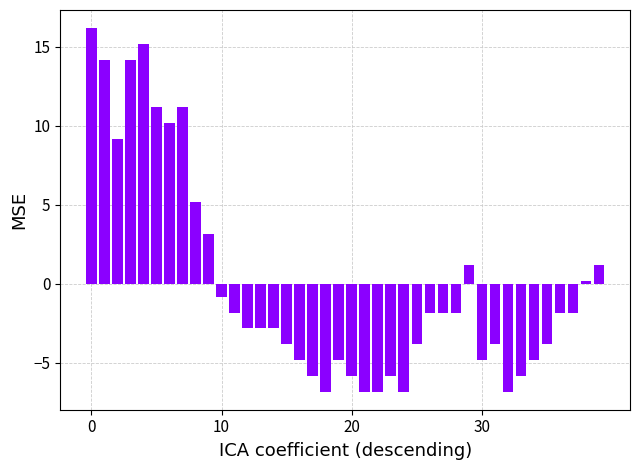

What is the smallest value displayed?

-6.8